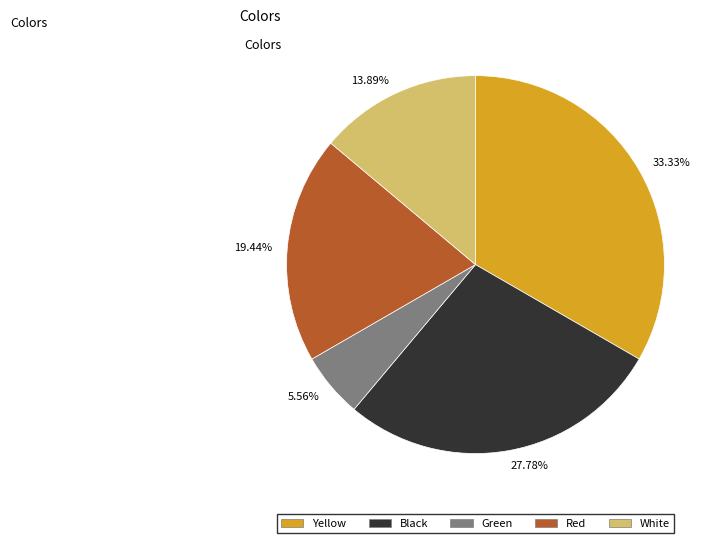

Is there a majority slice in this chart?

No